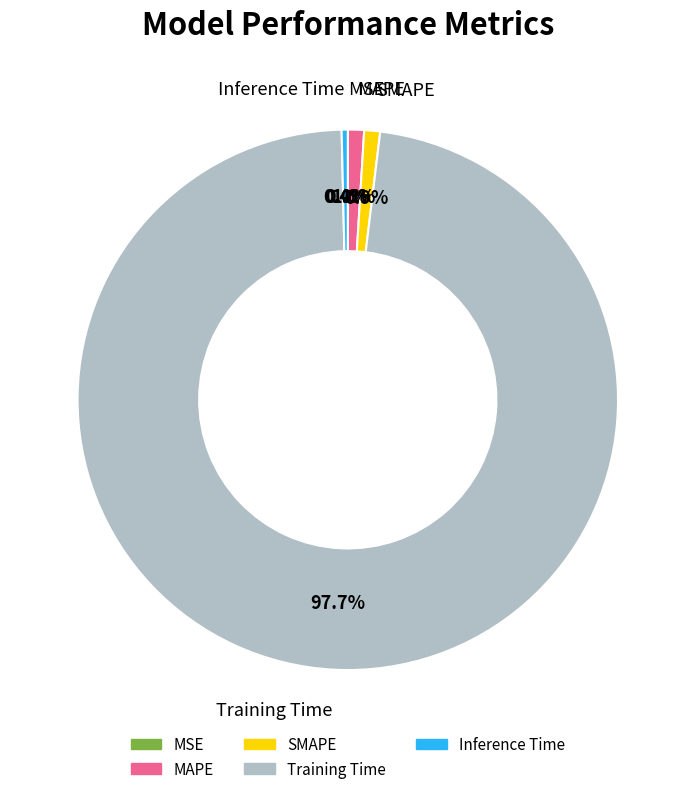

Which has a higher value, SMAPE or Training Time?

Training Time